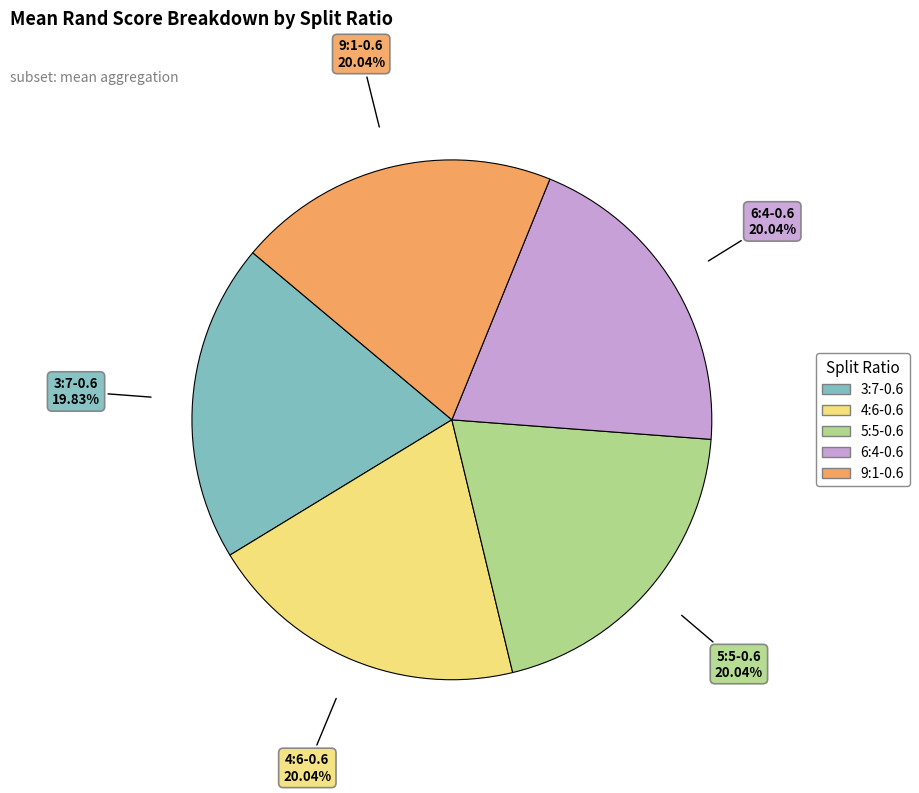

Is there any slice that represents more than half of the pie?

No